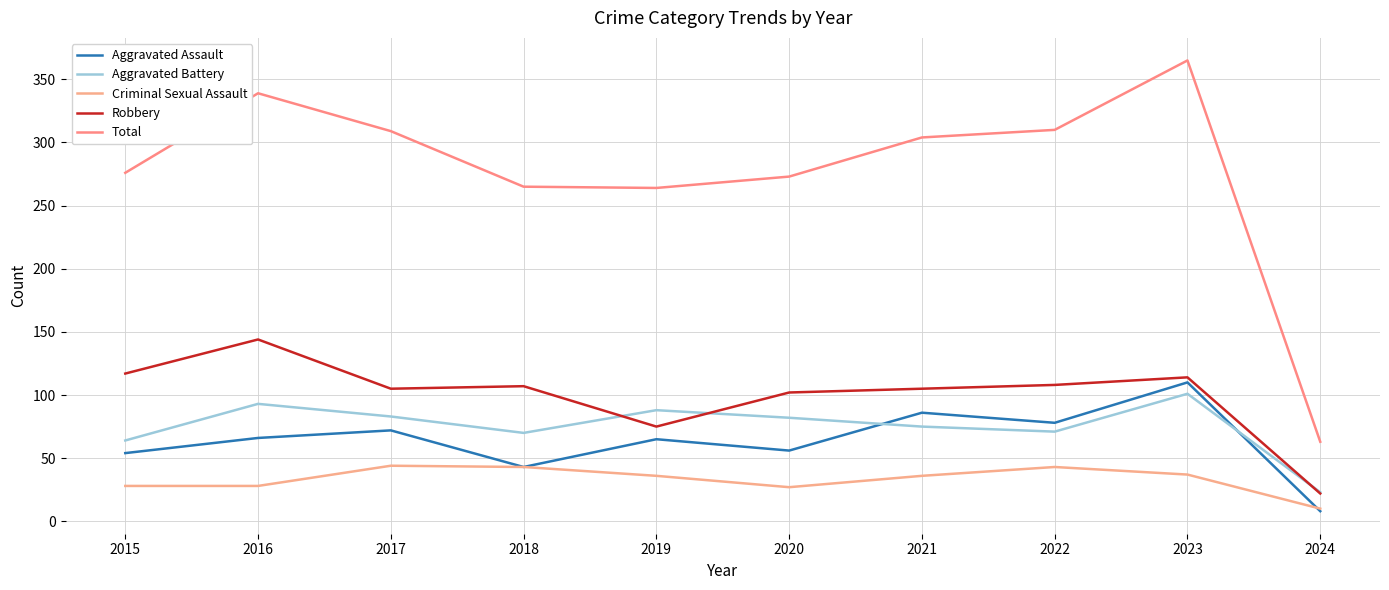

Does the chart have visible grid lines?

Yes